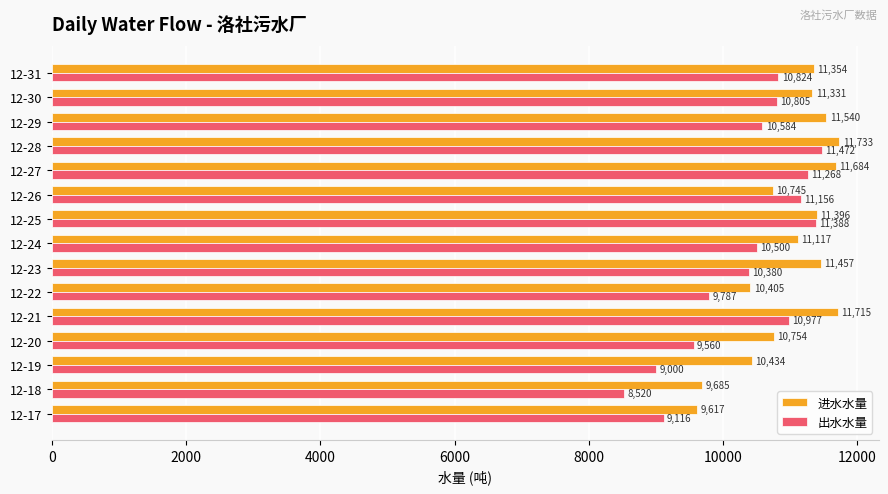

What is the minimum value shown in the chart?

8520